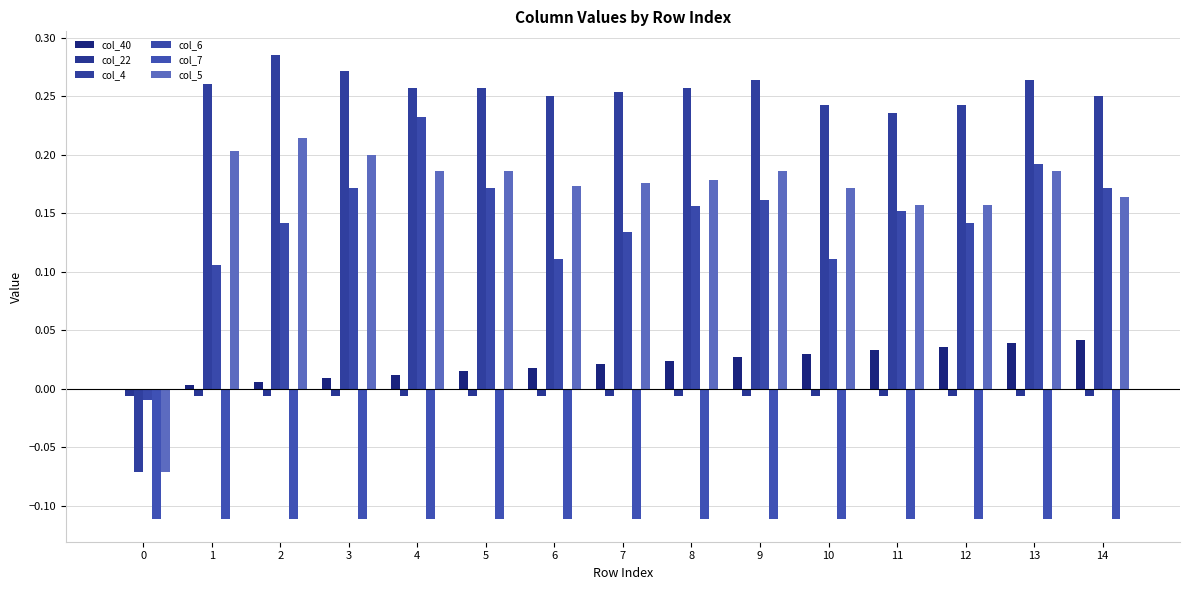

What is the smallest value displayed?

-0.1